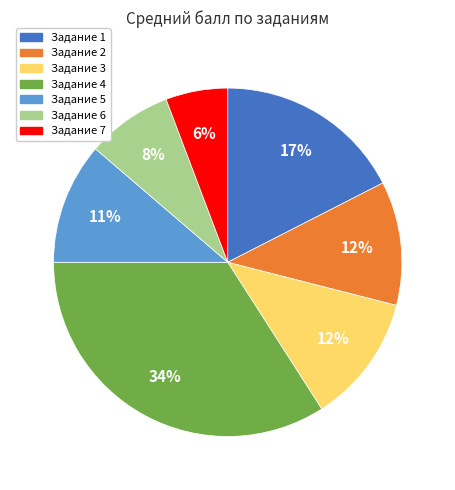

Is there any slice that represents more than half of the pie?

No